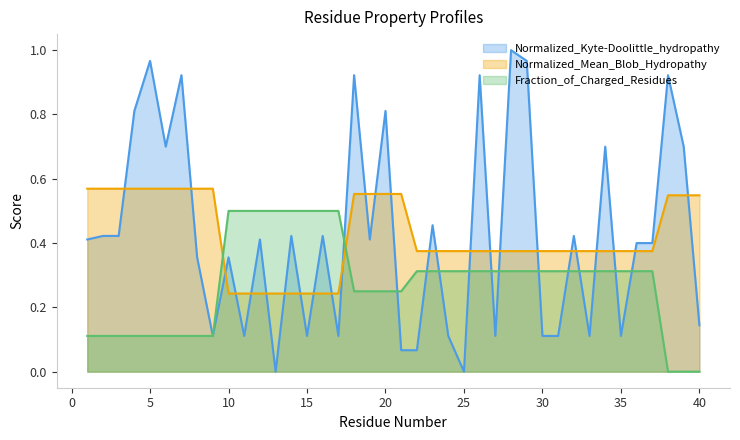

Is the value of Normalized_Kyte-Doolittle_hydropathy at 3 greater than the value of Fraction_of_Charged_Residues at 17?

No